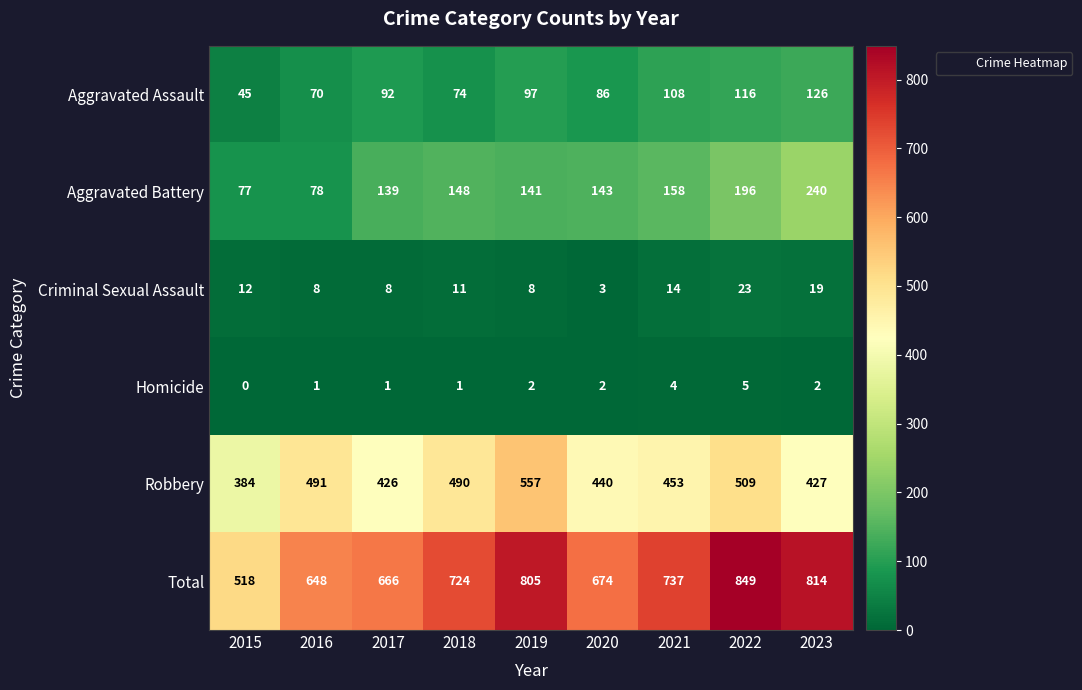

The Homicide series shows 2 at 2022. True or false?

False